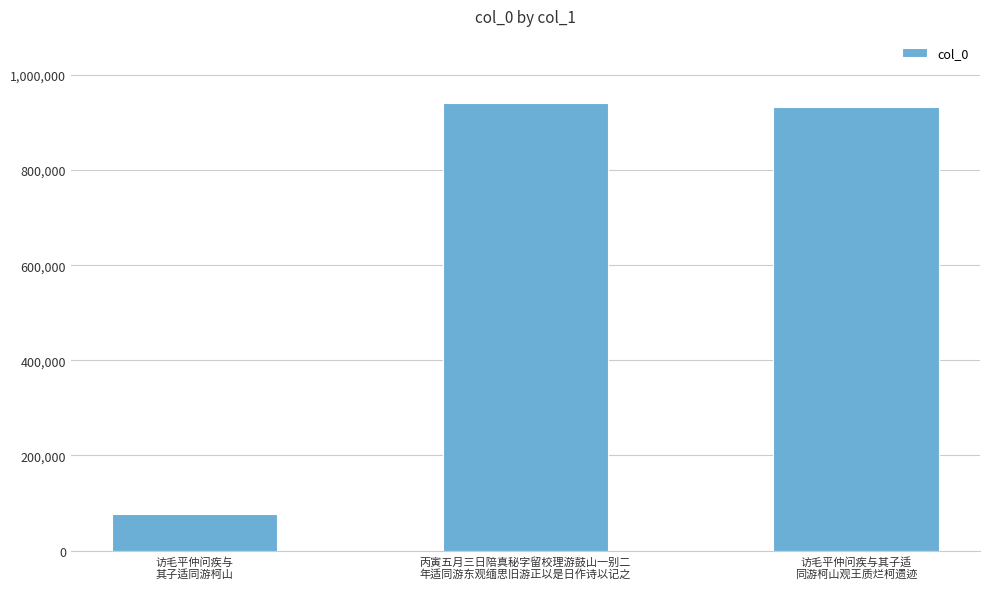

What is the maximum value shown in the chart?

940821